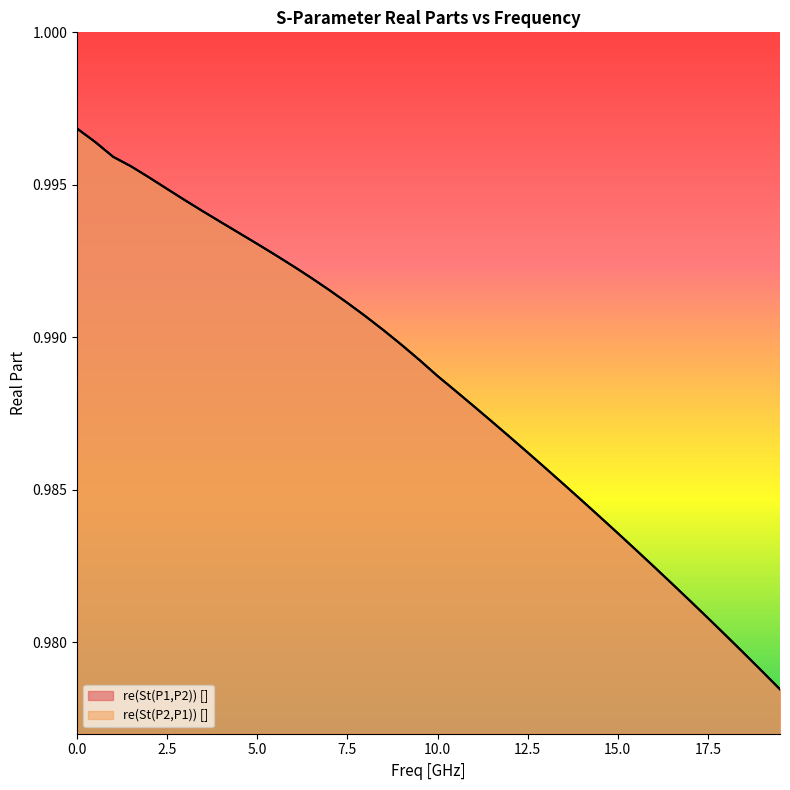

What is the value of the re(St(P2,P1)) [] point at the 11th from the left?

1.0